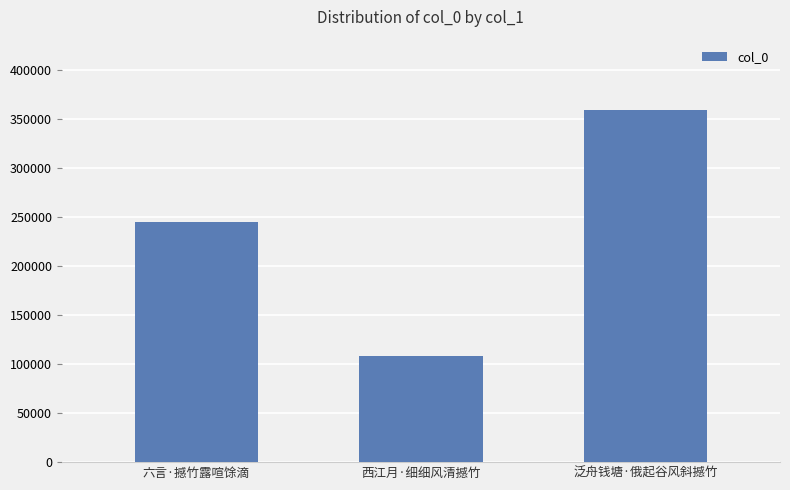

Reading left to right, transcribe all the data shown in this chart.

六言·撼竹露喧馀滴=245308	西江月·细细风清撼竹=108671	泛舟钱塘·俄起谷风斜撼竹=359349